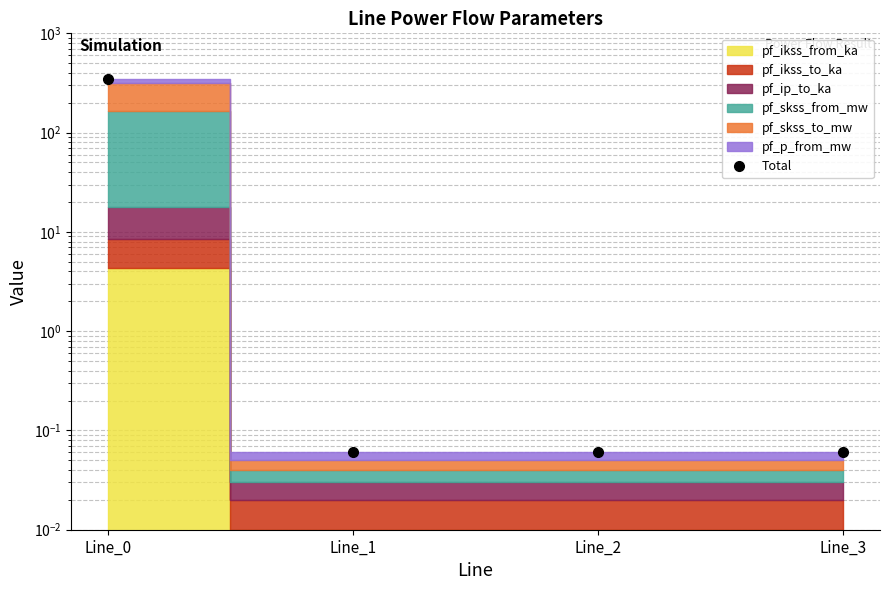

Which has a higher value, Line_3 or Line_2?

Line_3